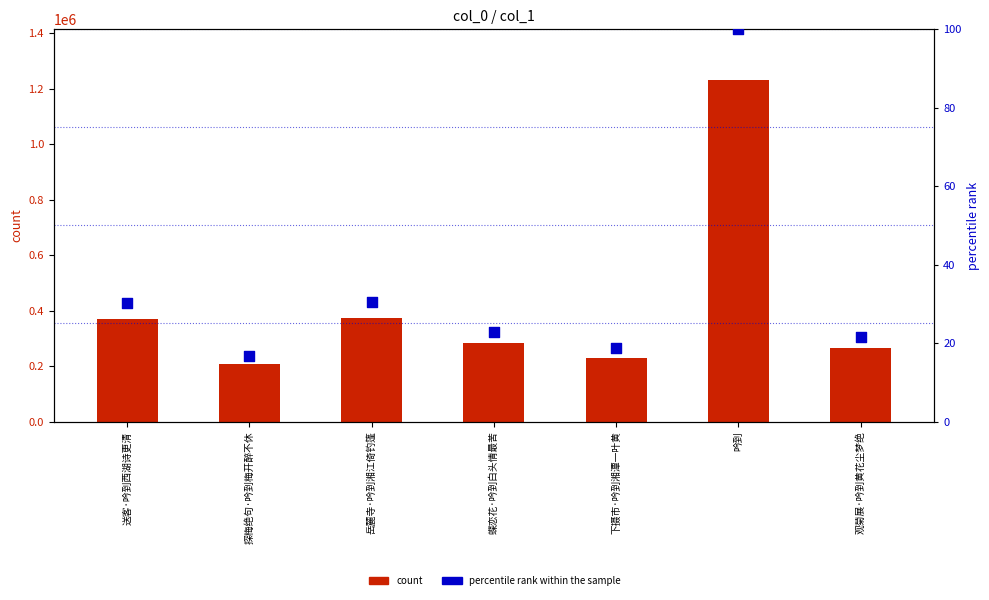

Which series contains the highest Y value?

col_0